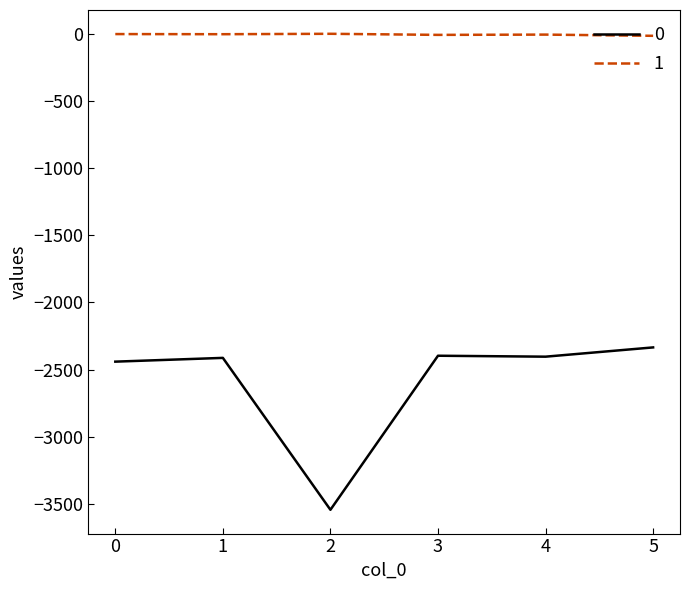

Which label corresponds to the smallest value in the chart?

2